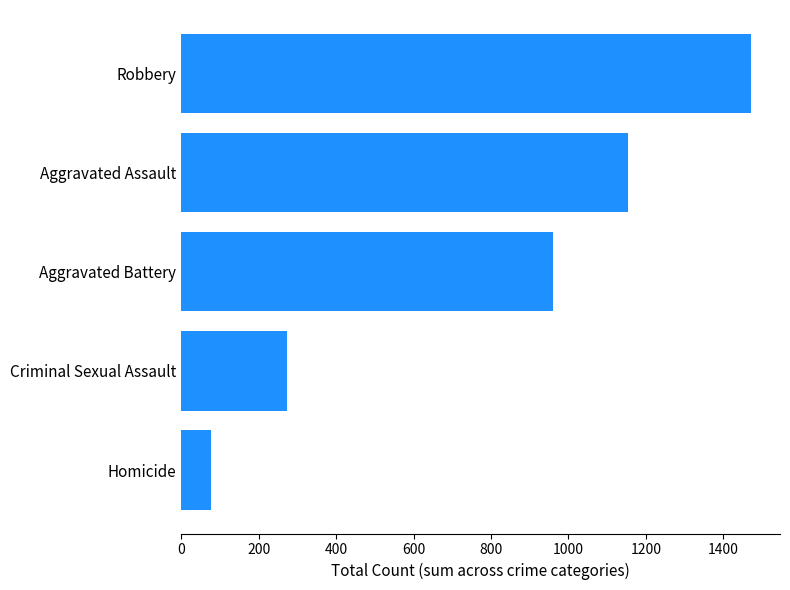

Which label corresponds to the smallest value in the chart?

Homicide